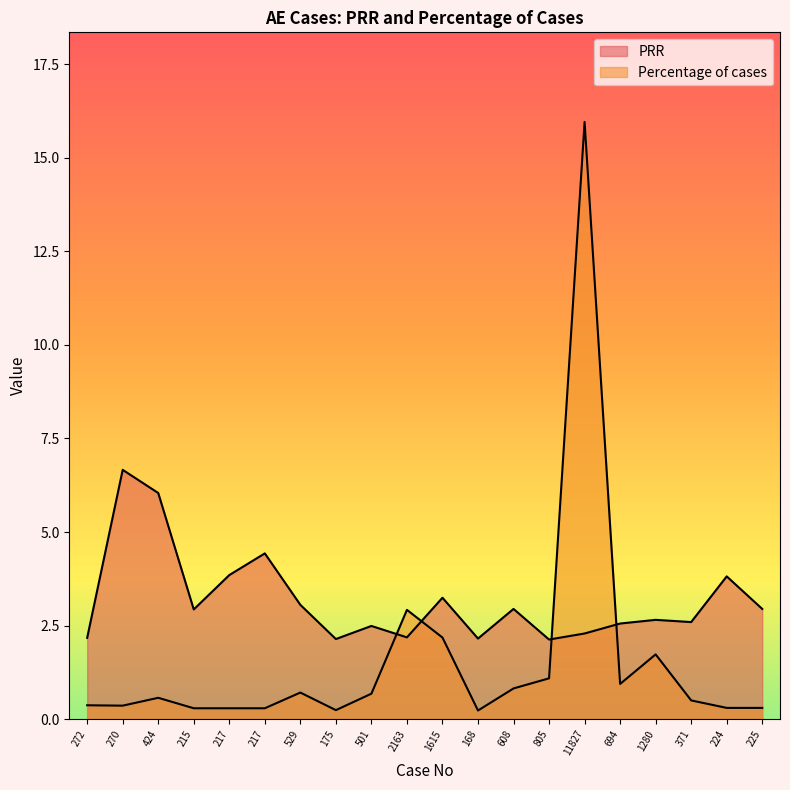

What is the difference between the second highest and minimum values in the PRR series?

3.9